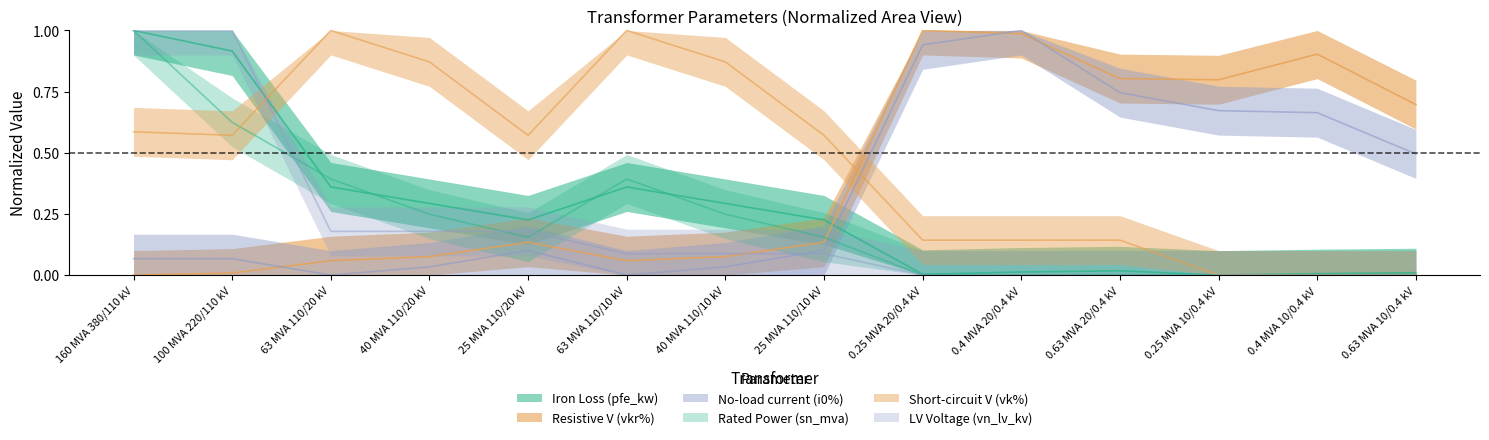

Where do vk_percent and vn_lv_kv first cross each other?

100 MVA 220/110 kV and 63 MVA 110/20 kV